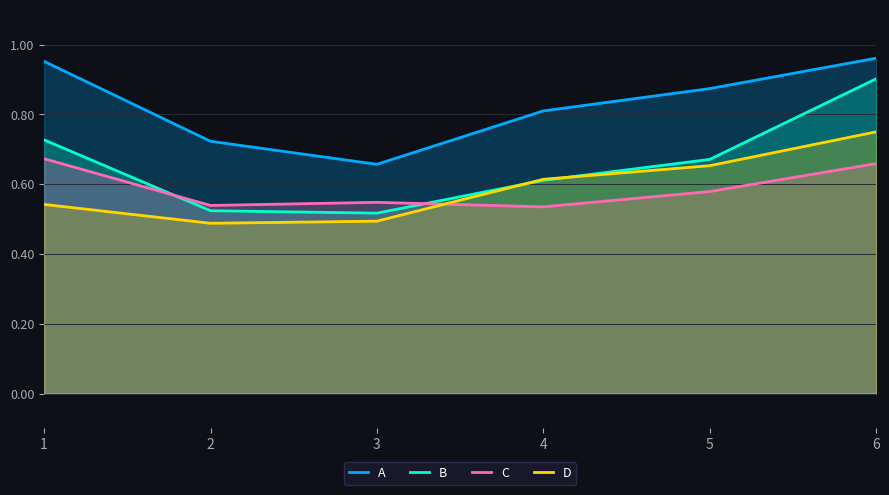

At which category does the chart reach its peak across all series?

6